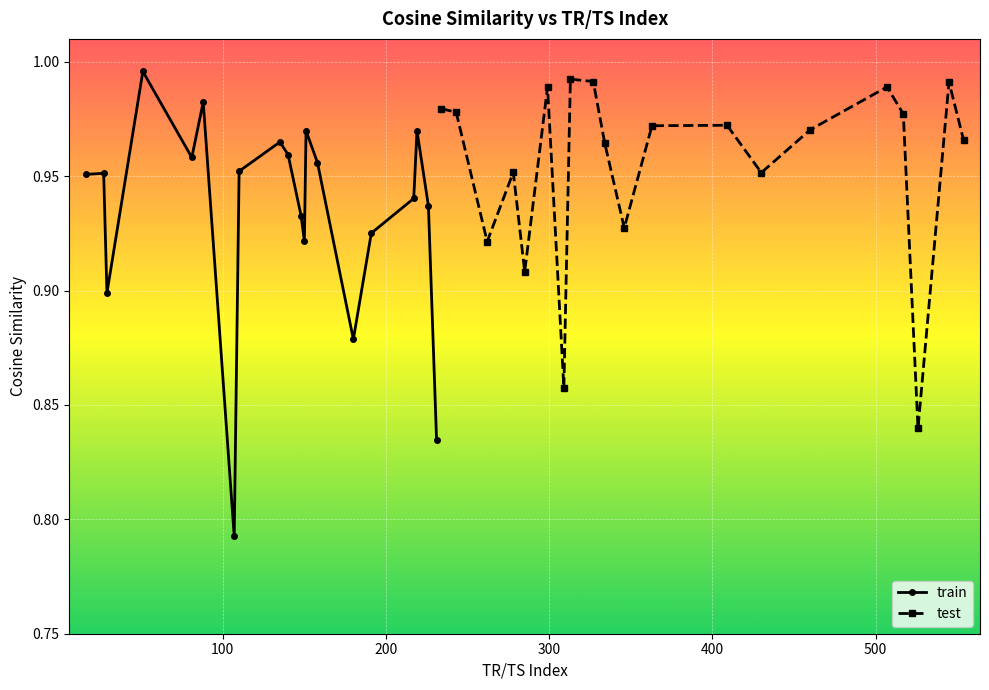

True or false: test has more than 1 points higher than both neighbors.

True